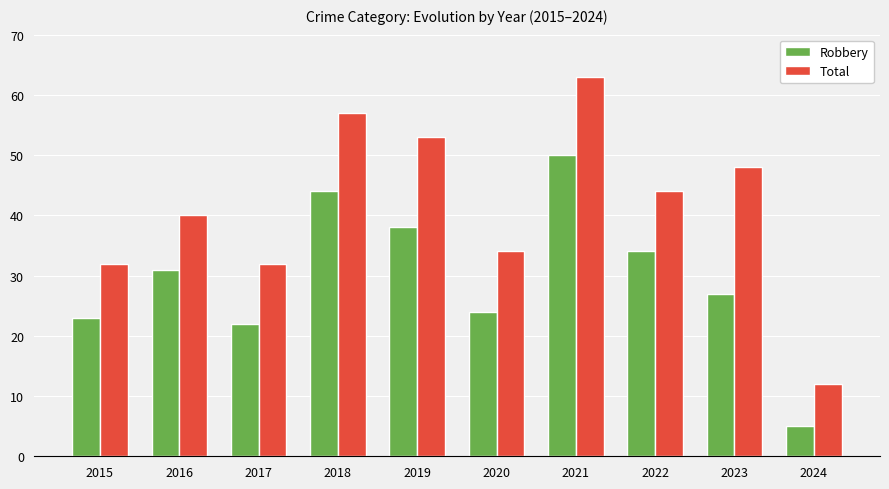

At which label does Robbery reach its minimum?

2024